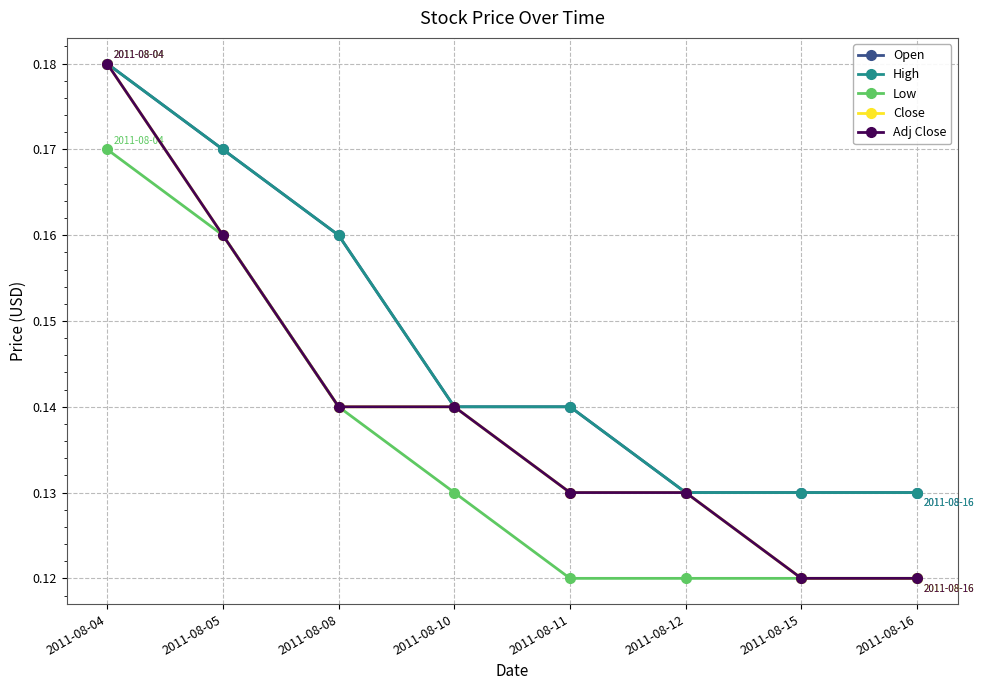

The value of High at 2011-08-15 is 0.1. True or false?

True